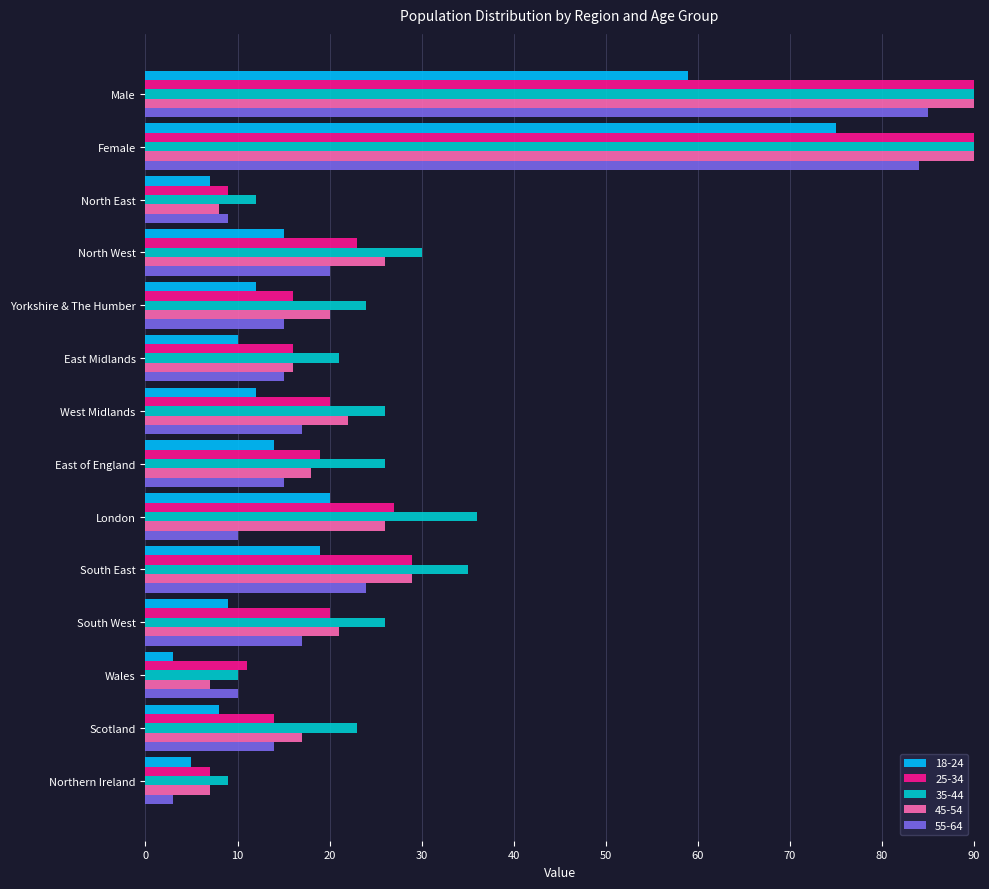

Count the number of data series in this chart.

5